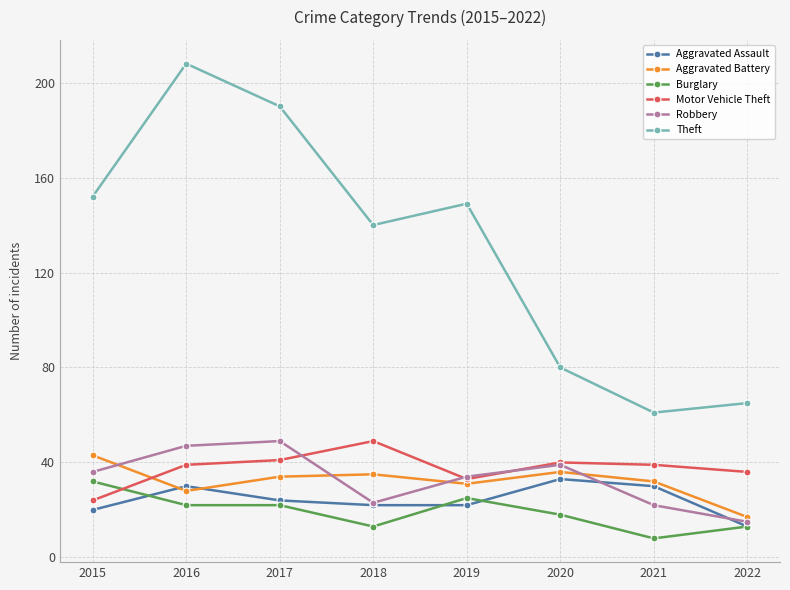

At which label is Robbery closest to 32?

2019